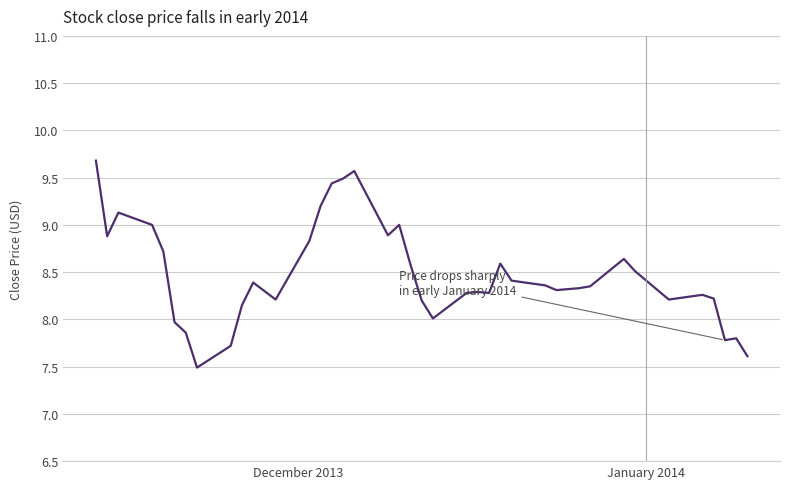

Is this an area chart (filled region under the line)?

No